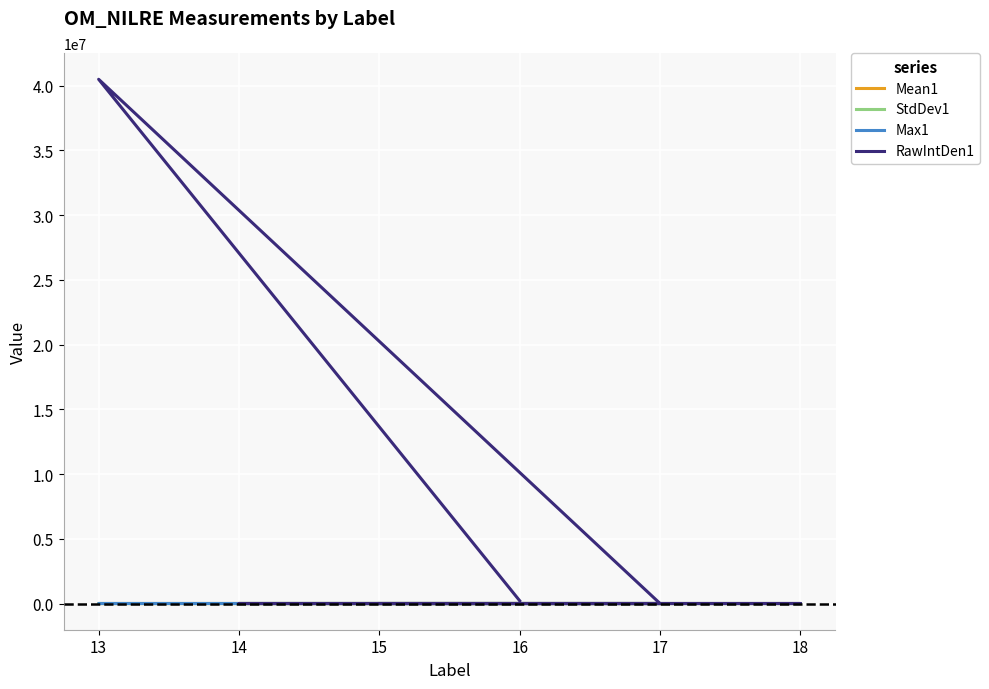

The value of Max1 at 13 is 138.0. True or false?

False